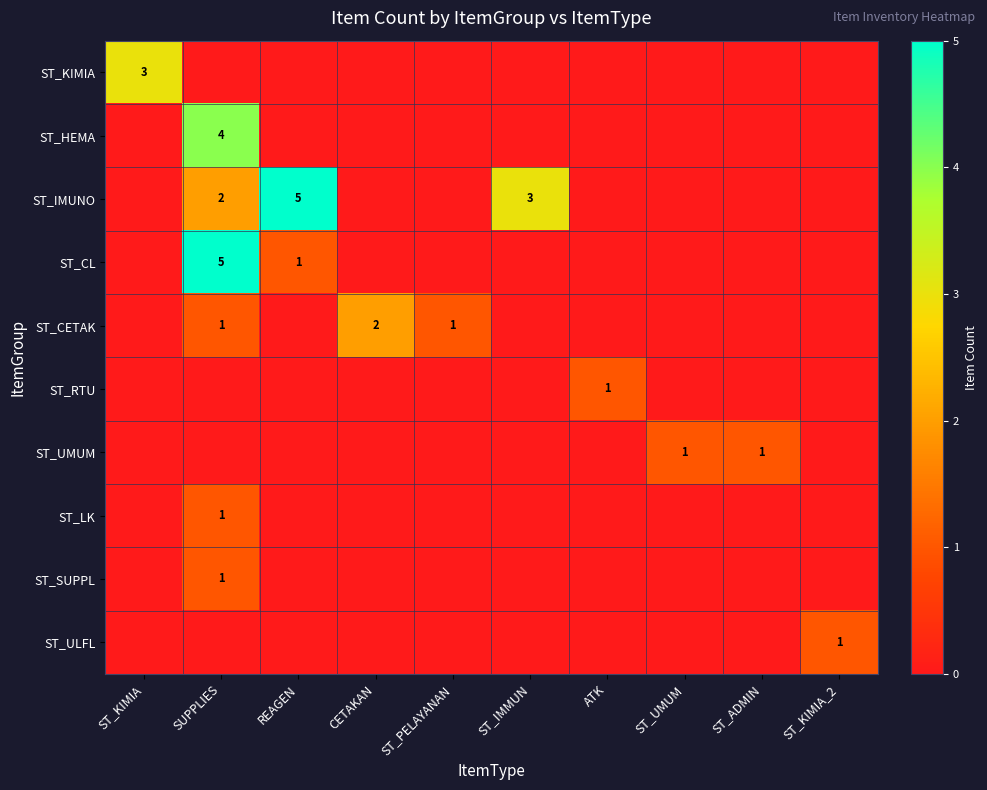

The value of ST_HEMA at SUPPLIES is 1. True or false?

False